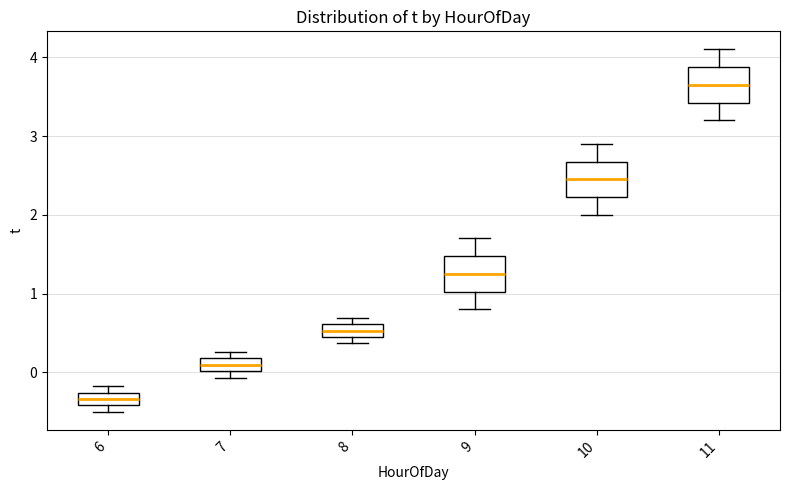

Reading left to right, read every box against the y-axis: the position of its median line, the range the box covers, and the ends of its whiskers. The values are not printed on the chart, so give them approximately, as read against the axis.

6: median -0.3 (inside the box), box -0.4 to -0.3, whiskers -0.5 to -0.2
7: median 0.1, box 0.0 to 0.2, whiskers -0.1 to 0.3
8: median 0.5, box 0.4 to 0.6, whiskers 0.4 (below the box's lower edge) to 0.7
9: median 1.3, box 1.0 to 1.5, whiskers 0.8 to 1.7
10: median 2.5, box 2.2 to 2.7, whiskers 2.0 to 2.9
11: median 3.7, box 3.4 to 3.9, whiskers 3.2 to 4.1